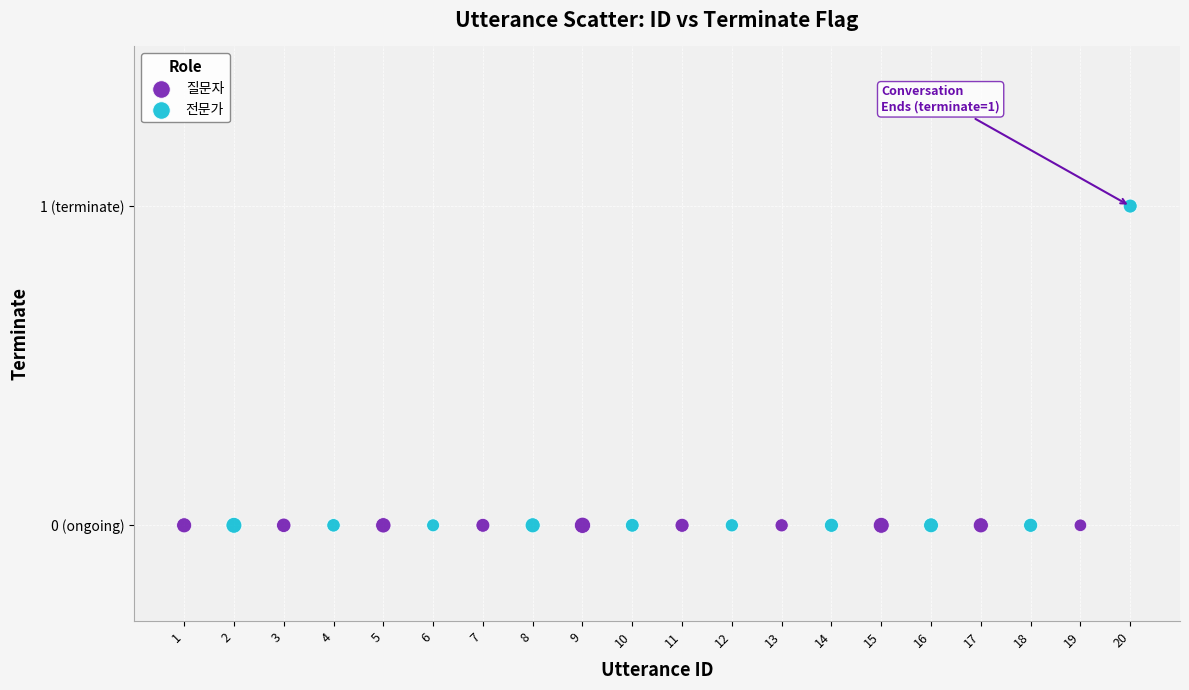

What are all the series names shown in the legend?

질문자, 전문가